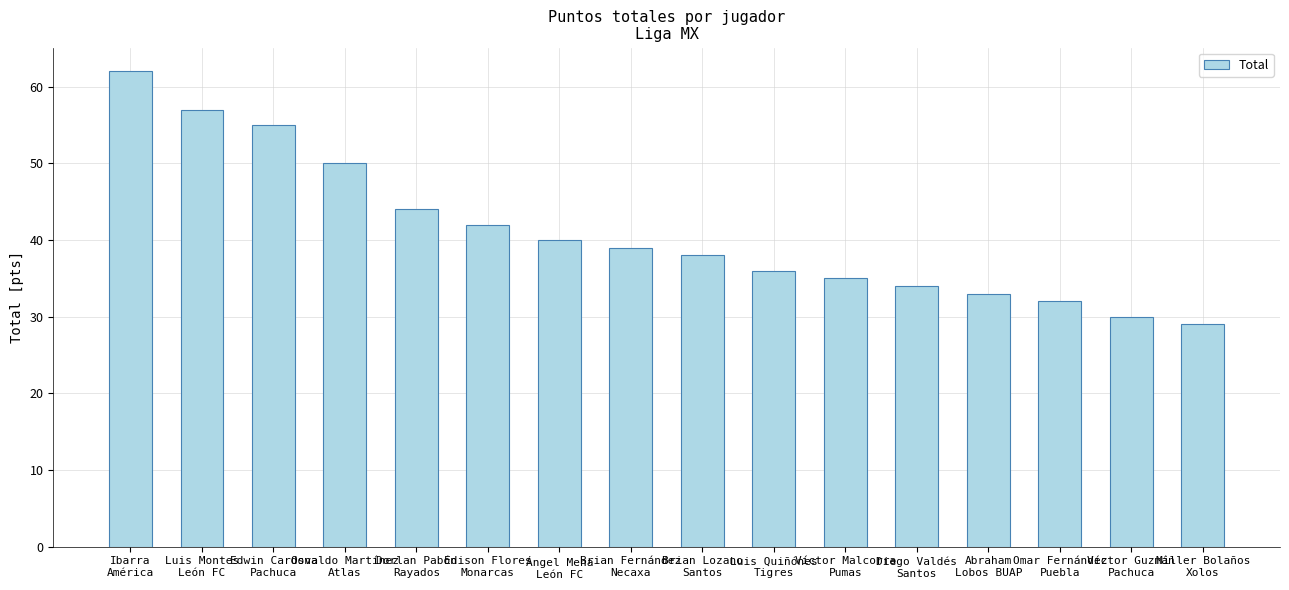

Reading left to right, extract all data points from this chart.

62	57	55	50	44	42	40	39	38	36	35	34	33	32	30	29